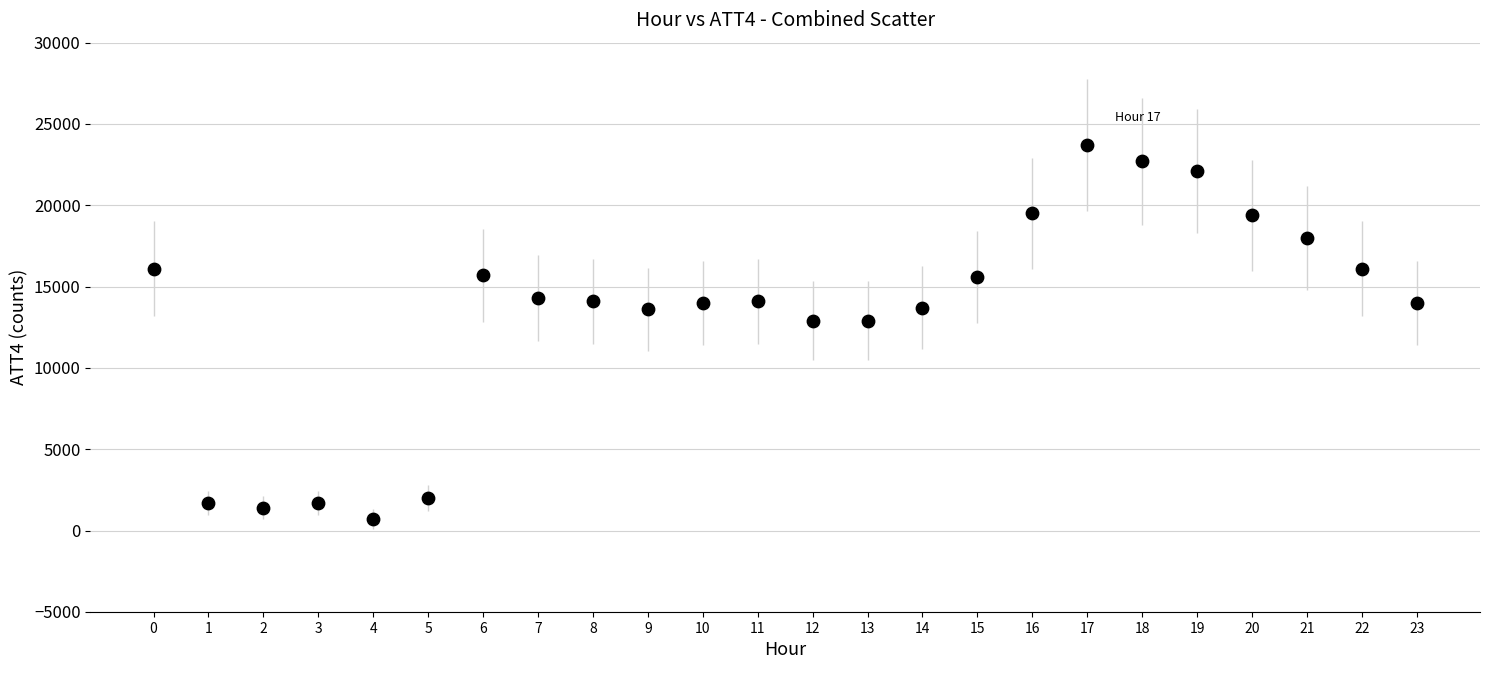

What is the range of Y values (max minus min)?

23000